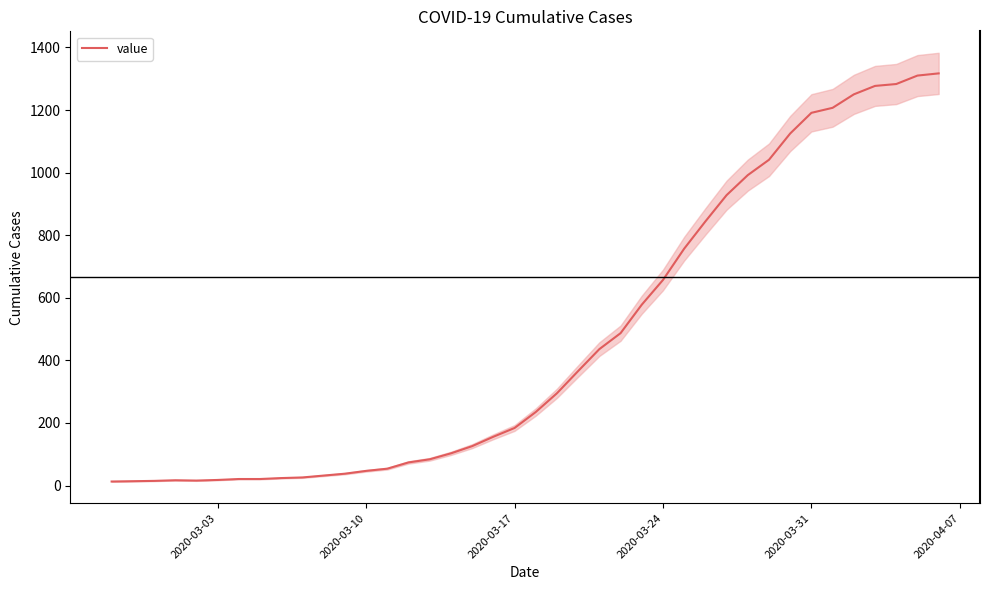

How many points are higher than both their immediate neighbors (excluding endpoints)?

1